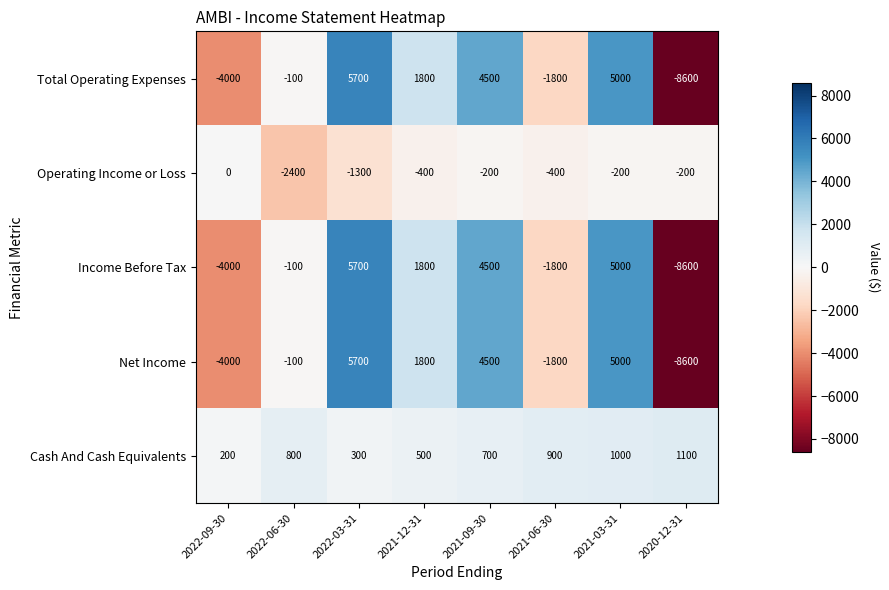

At which label does Total Operating Expenses reach its peak?

2022-03-31